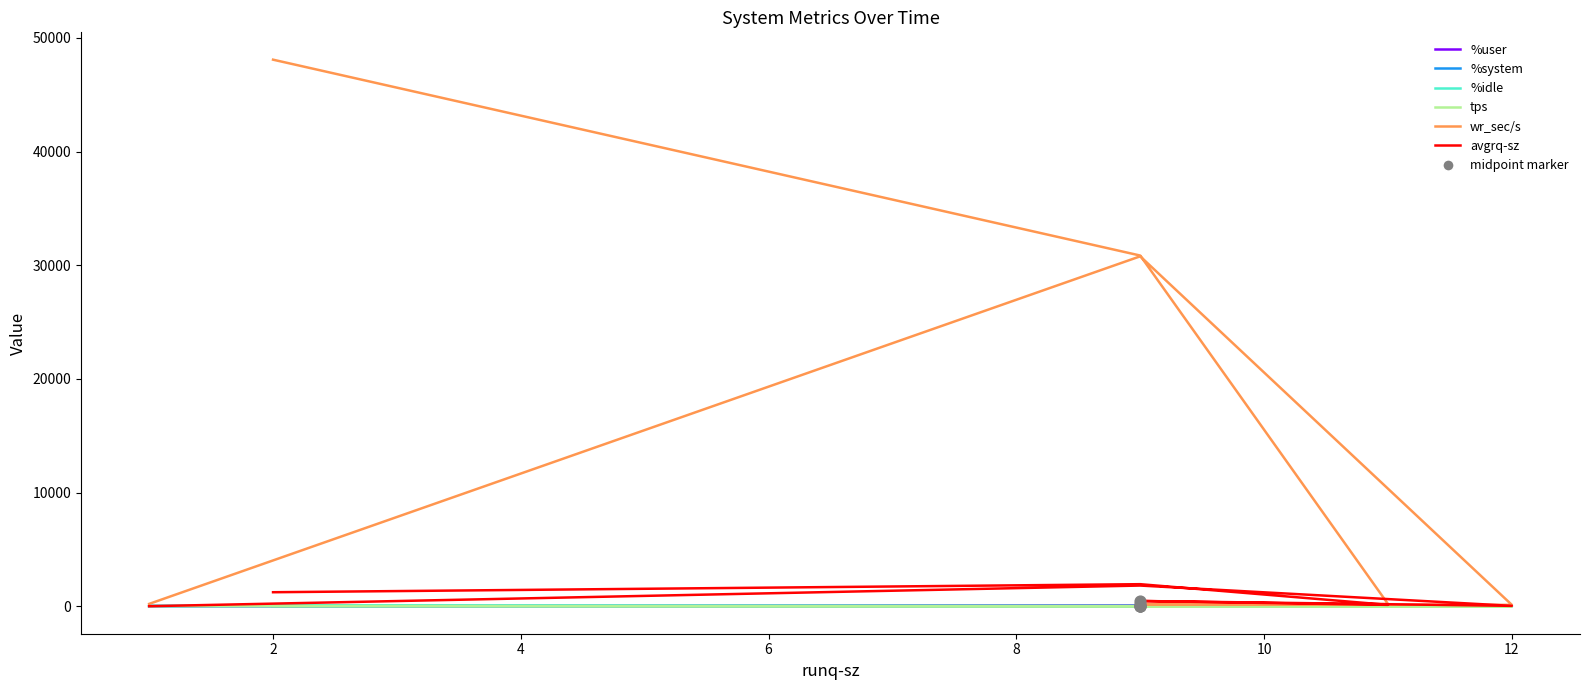

Which series has the largest total across all categories?

wr_sec/s